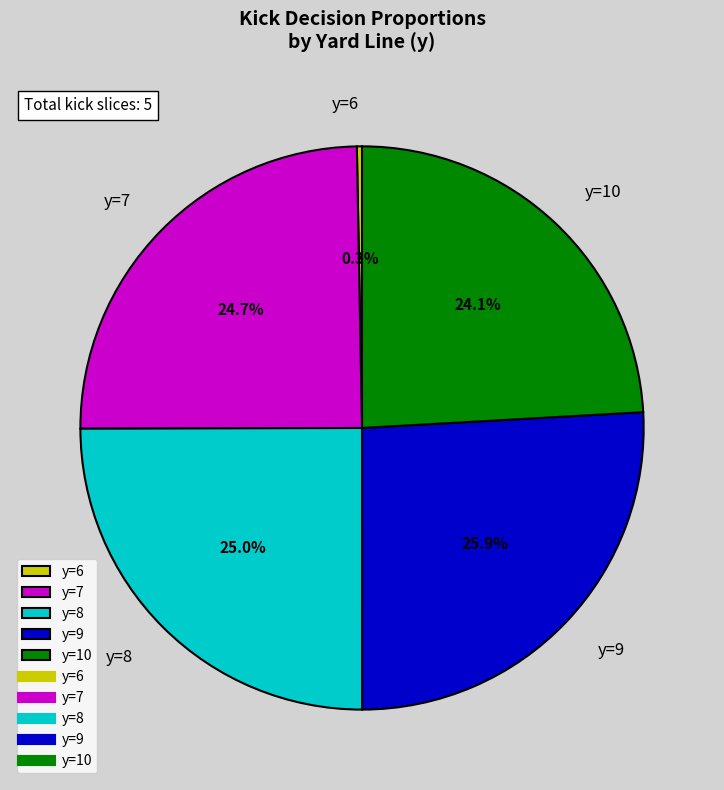

Between y=8 and y=6, which is larger?

y=8